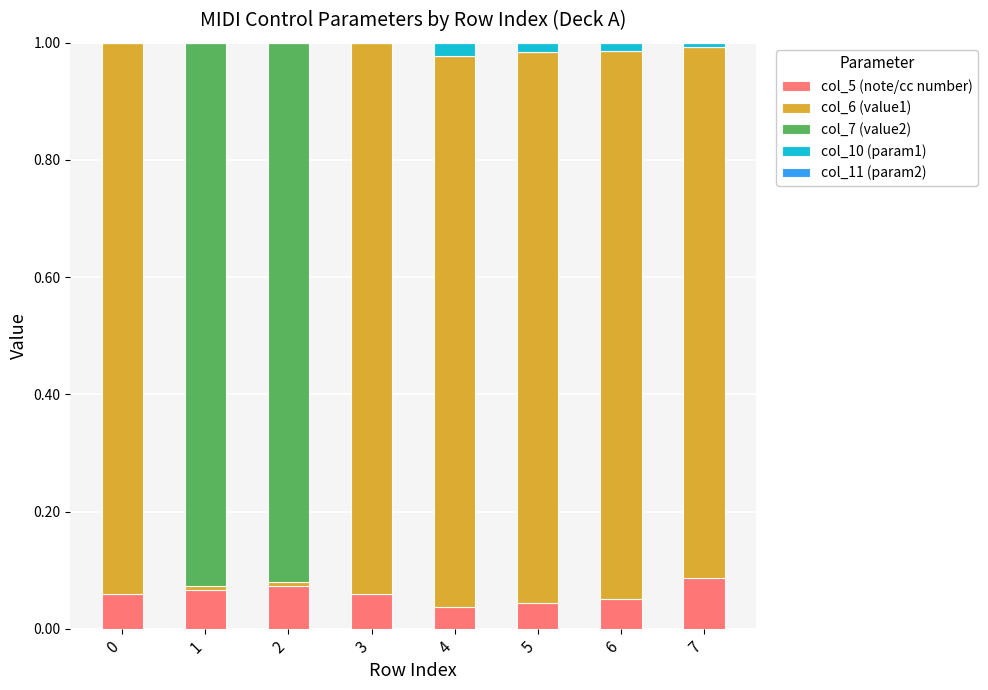

What is the total value across all series at 3?

1.0